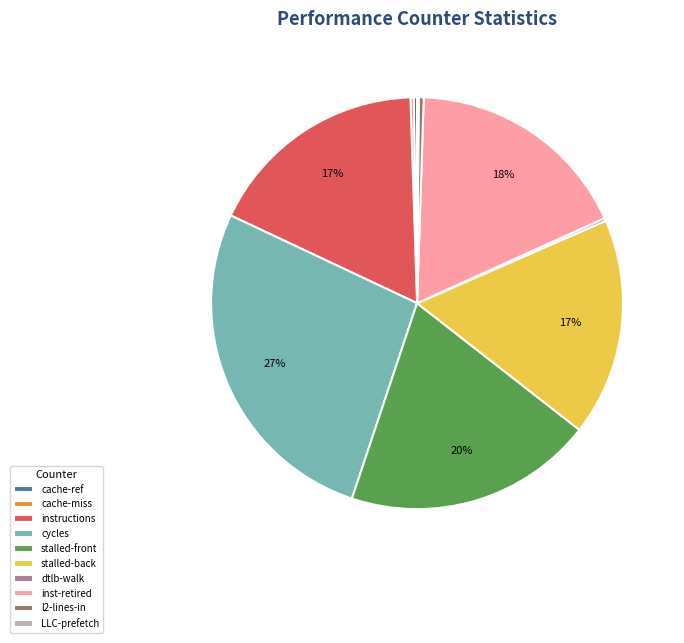

Is it true that inst-retired is 18% of the pie?

True